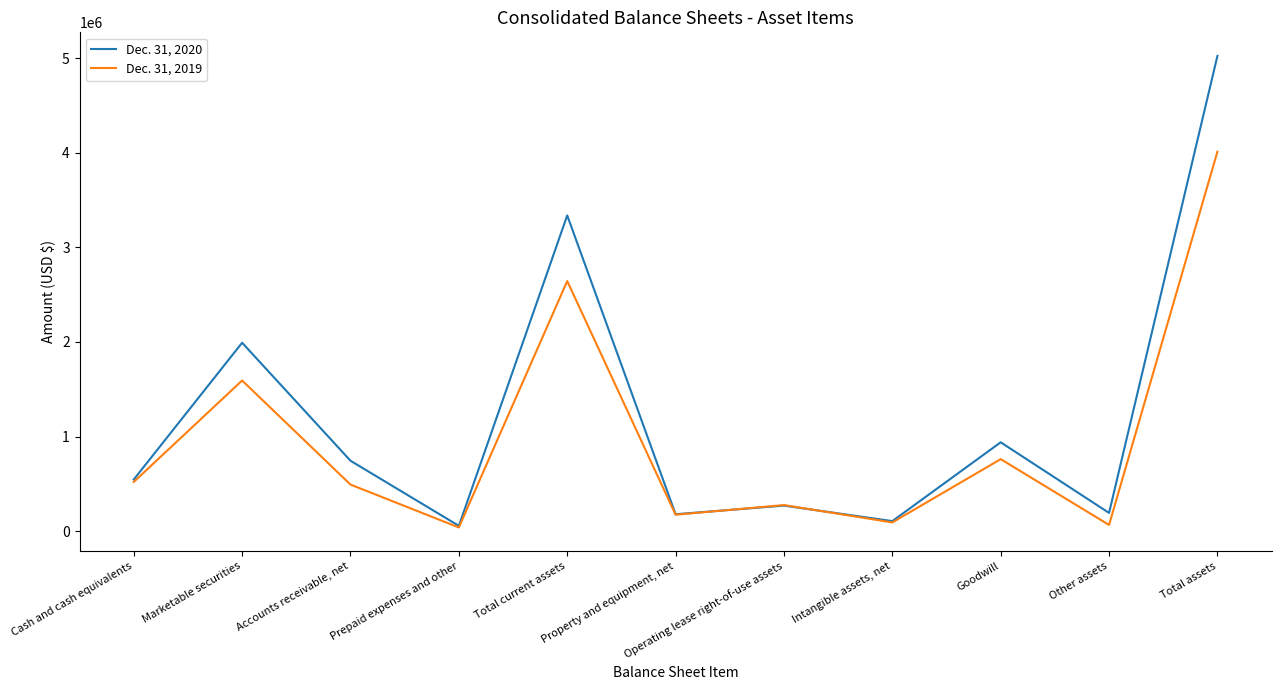

What is the average value of the Dec. 31, 2020 series?

1216950